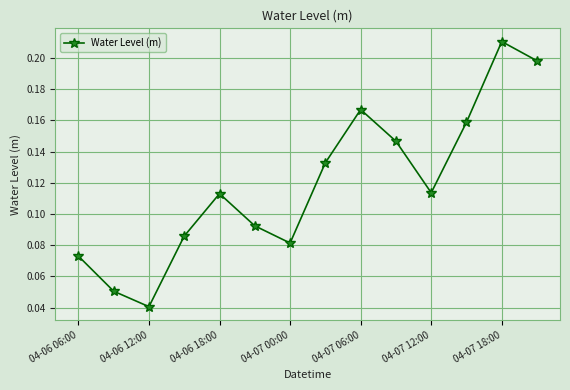

Count the values in the range 0 to 1.

14